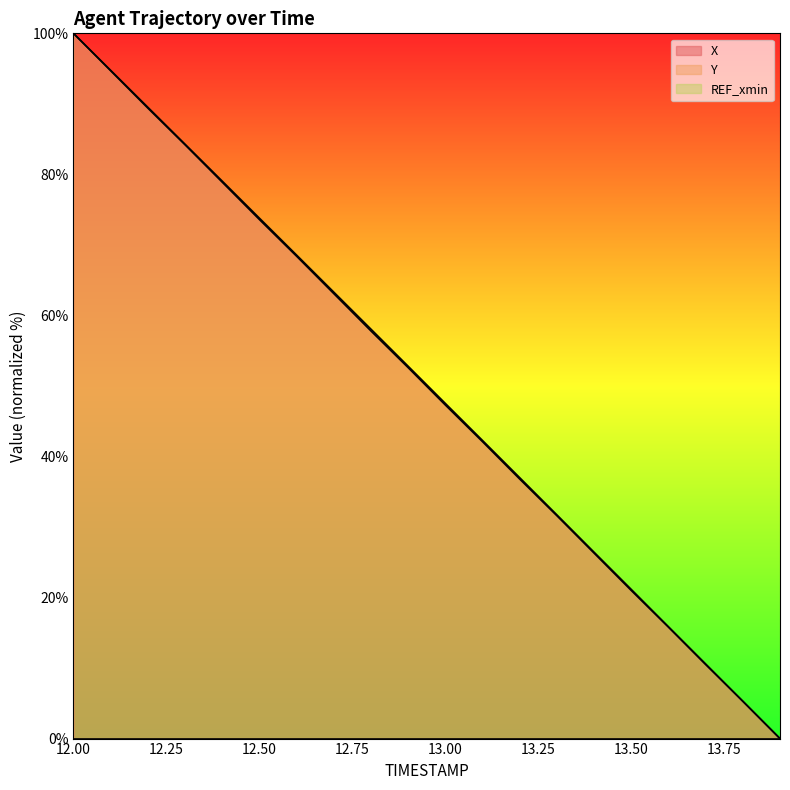

What is the highest value of the X series?

100.0